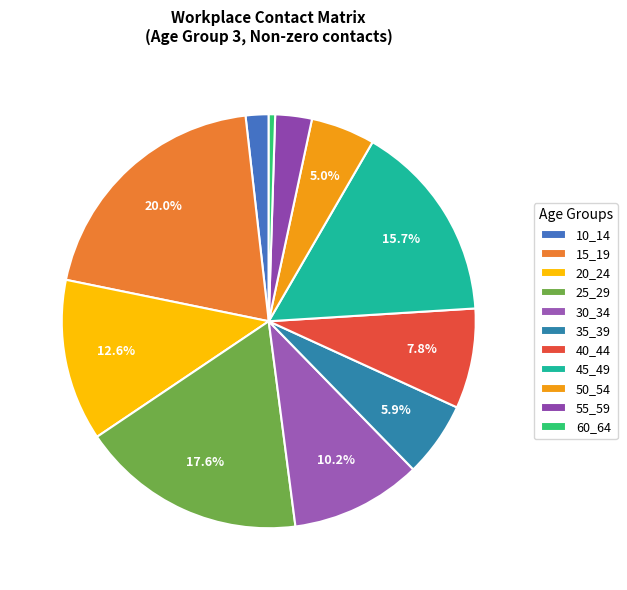

Which has a higher value, 60_64 or 10_14?

10_14